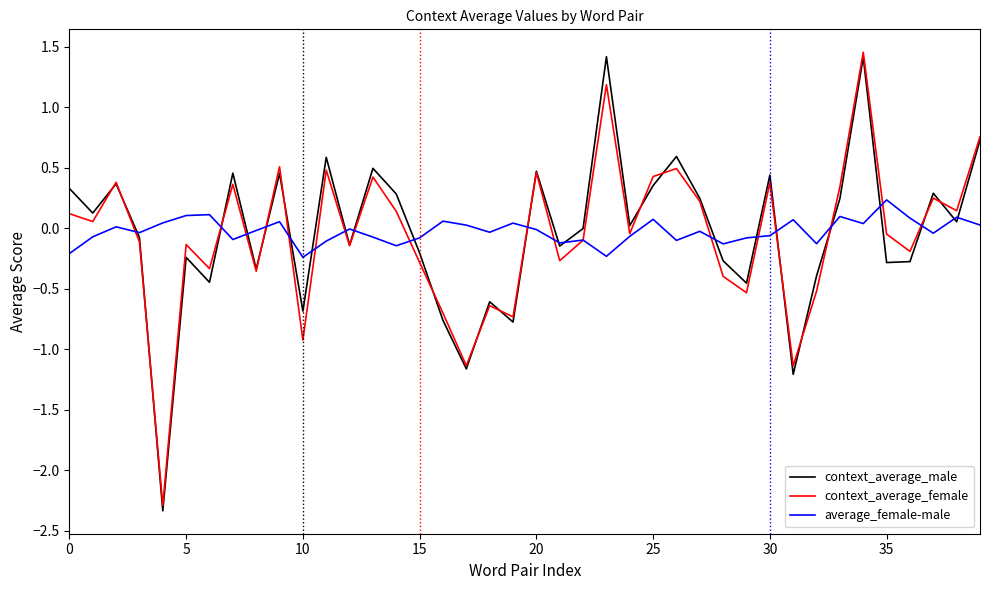

What is the lowest value of the context_average_female series?

-2.3